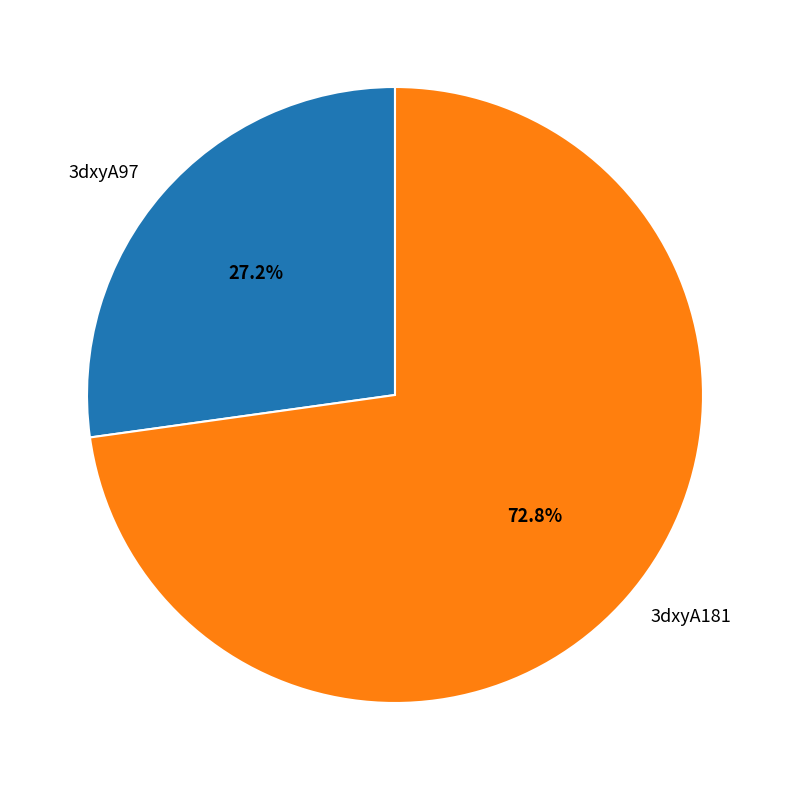

To the nearest percent, what is the average slice percentage?

50%